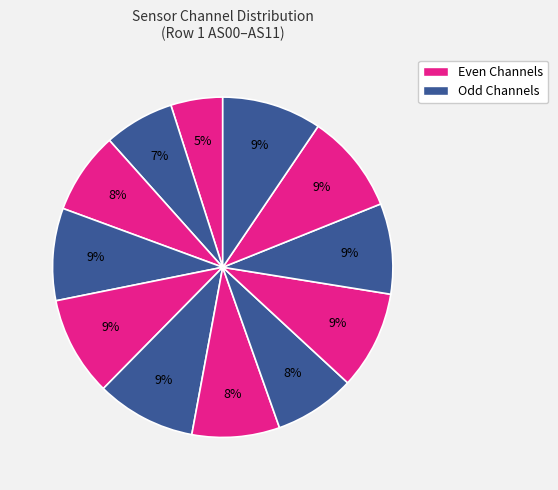

To the nearest percent, what is the average slice percentage?

8%